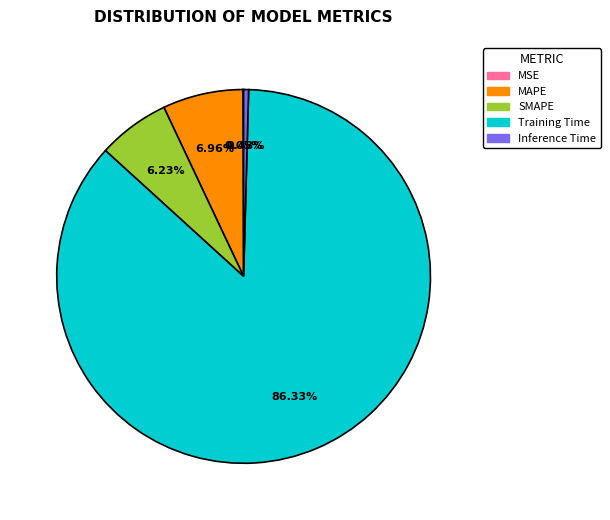

How many slices are in this pie chart?

5